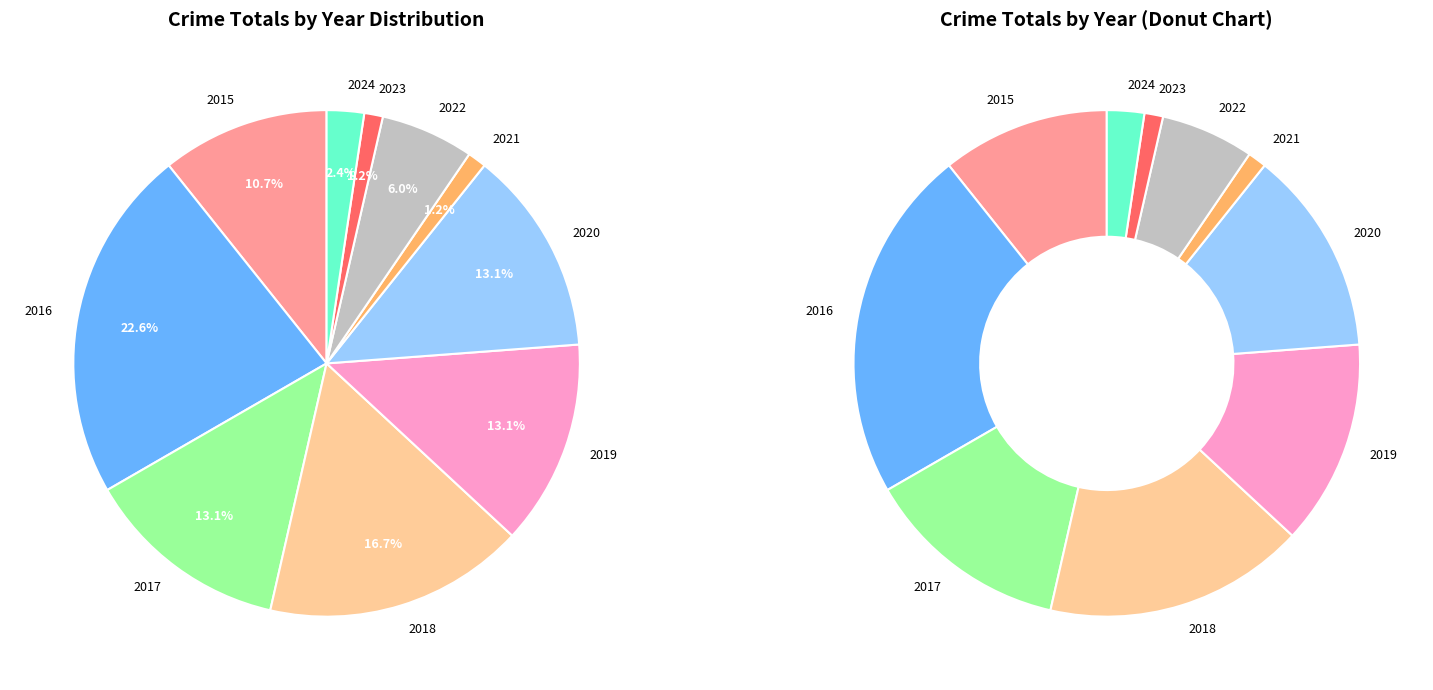

Which slice is the largest?

2016